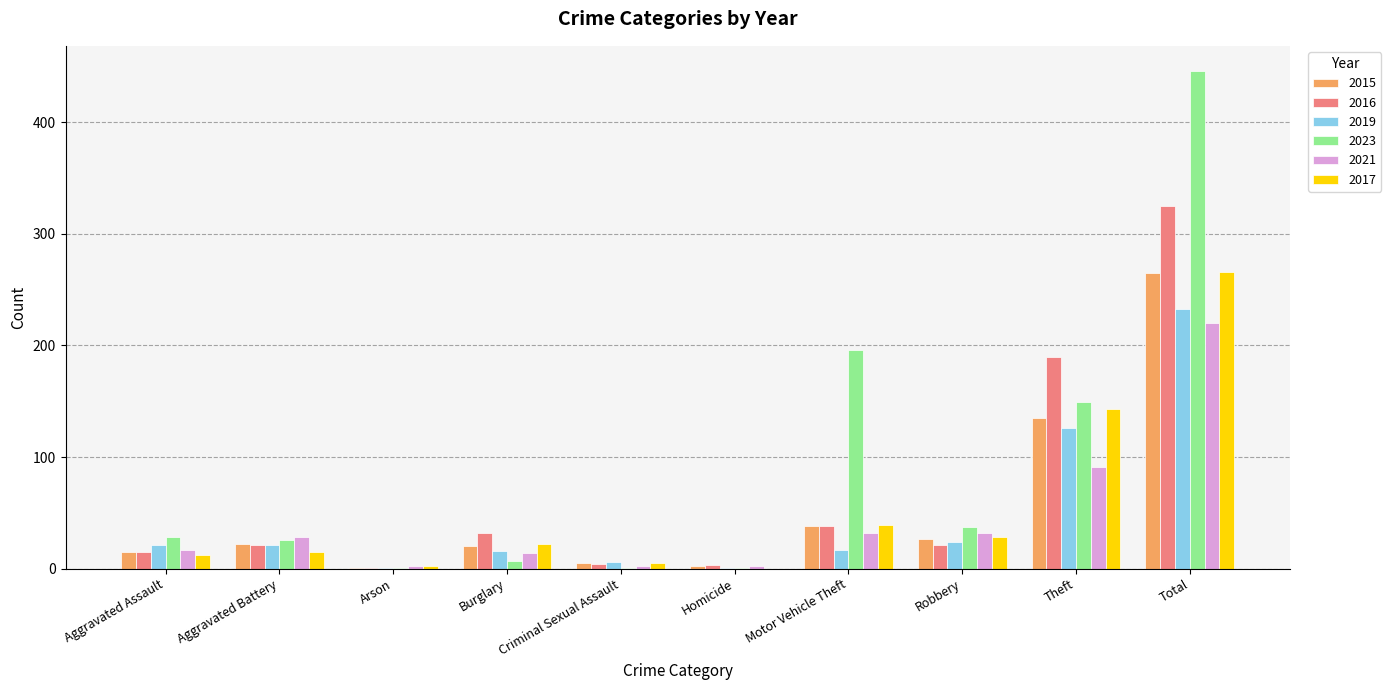

At which label is 2015 closest to 133?

Theft